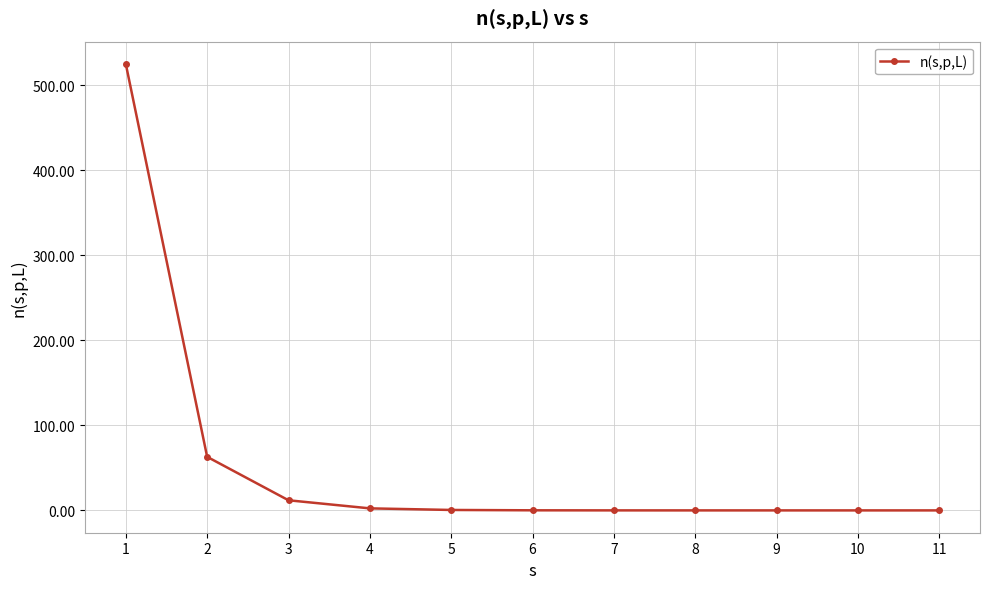

What is the maximum value shown in the chart?

525.1